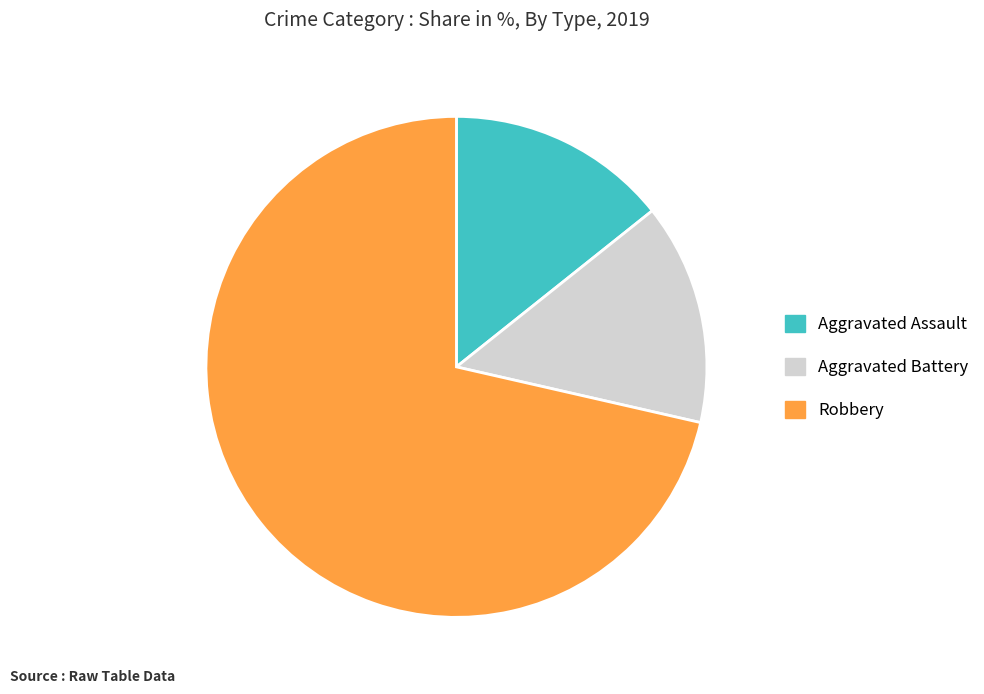

What is the largest slice in the pie chart?

Robbery